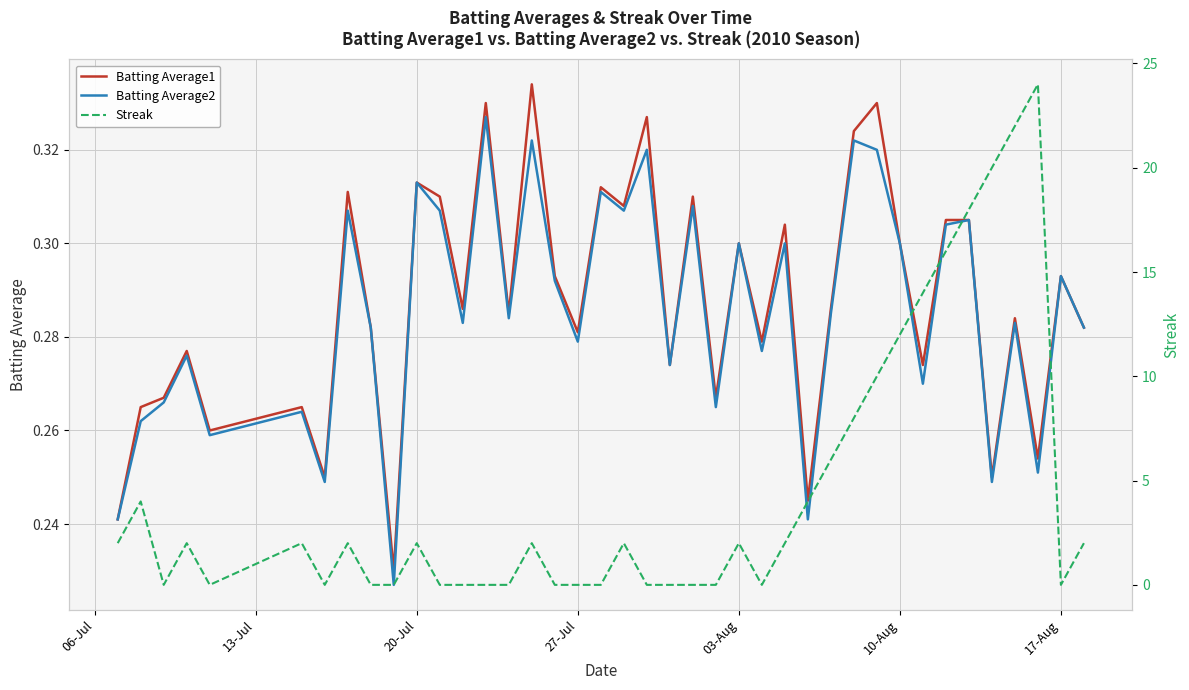

True or false: Streak has more than 1 interior local peaks.

True